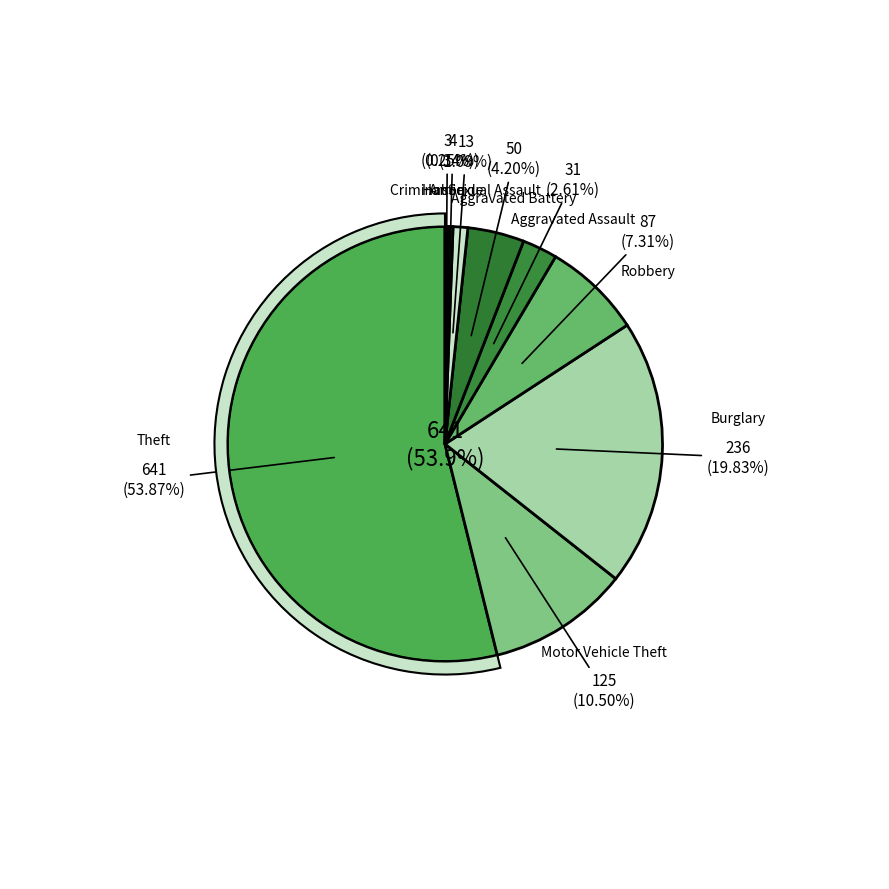

What is the change in value from Motor Vehicle Theft to Aggravated Battery?

-75